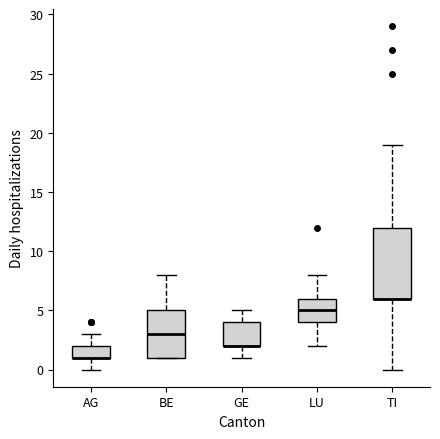

Reading left to right, read every box against the y-axis: the position of its median line, the range the box covers, and the ends of its whiskers. The values are not printed on the chart, so give them approximately, as read against the axis.

AG: median 1 (drawn on the box's lower edge), box 1 to 2, whiskers 0 to 3
BE: median 3, box 1 to 5, whiskers 1 to 8
GE: median 2 (drawn on the box's lower edge), box 2 to 4, whiskers 1 to 5
LU: median 5, box 4 to 6, whiskers 2 to 8
TI: median 6 (drawn on the box's lower edge), box 6 to 12, whiskers 0 to 19